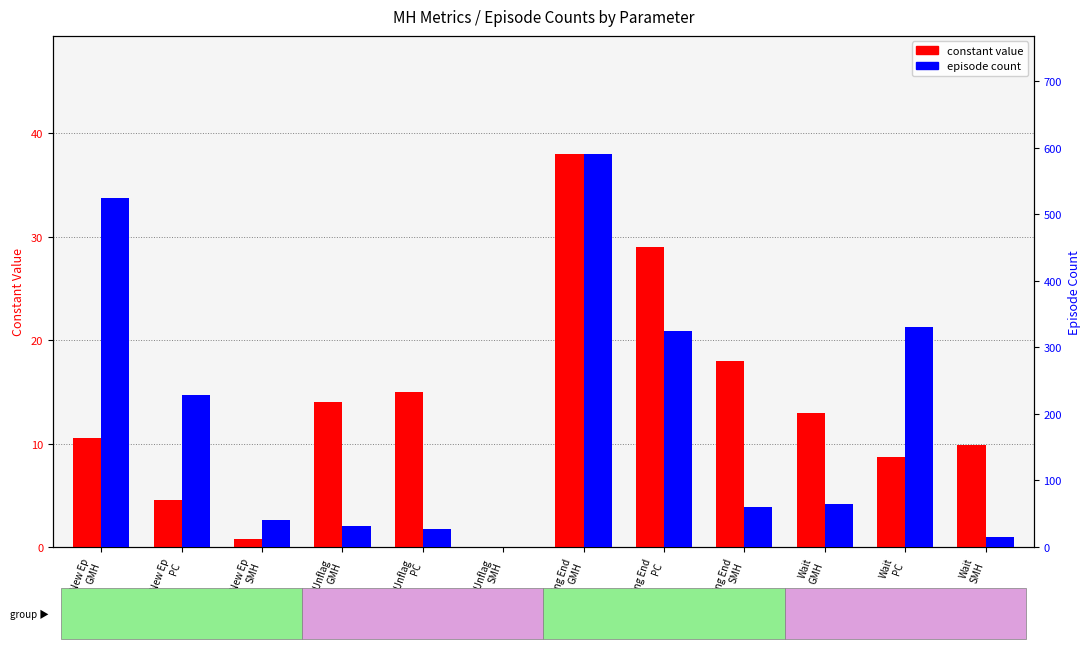

What are all the series names shown in the legend?

constant value, episode count